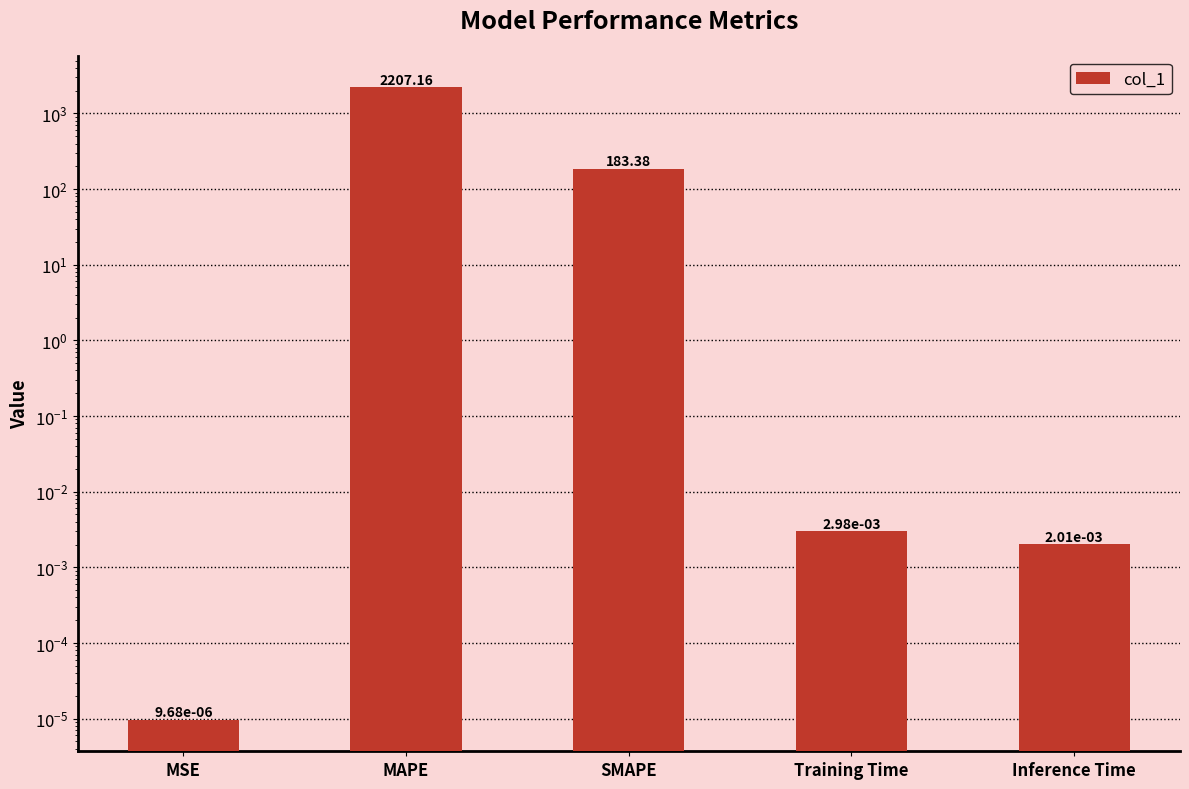

At which label is the value closest to 1103?

SMAPE